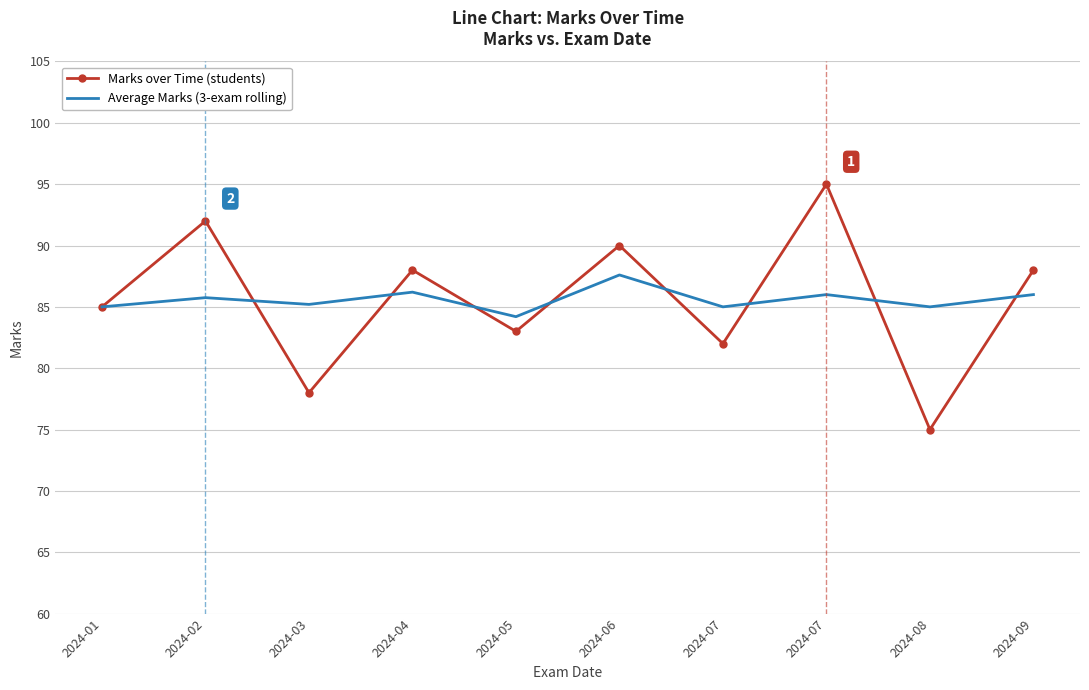

What are all the series names shown in the legend?

Marks over Time (students), Average Marks (3-exam rolling)